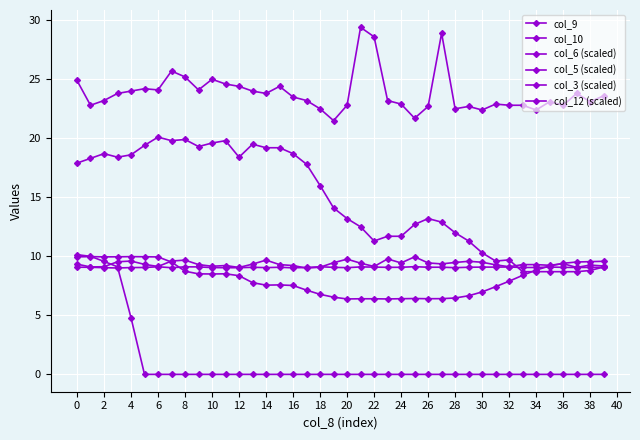

How many lines are shown in the chart?

6